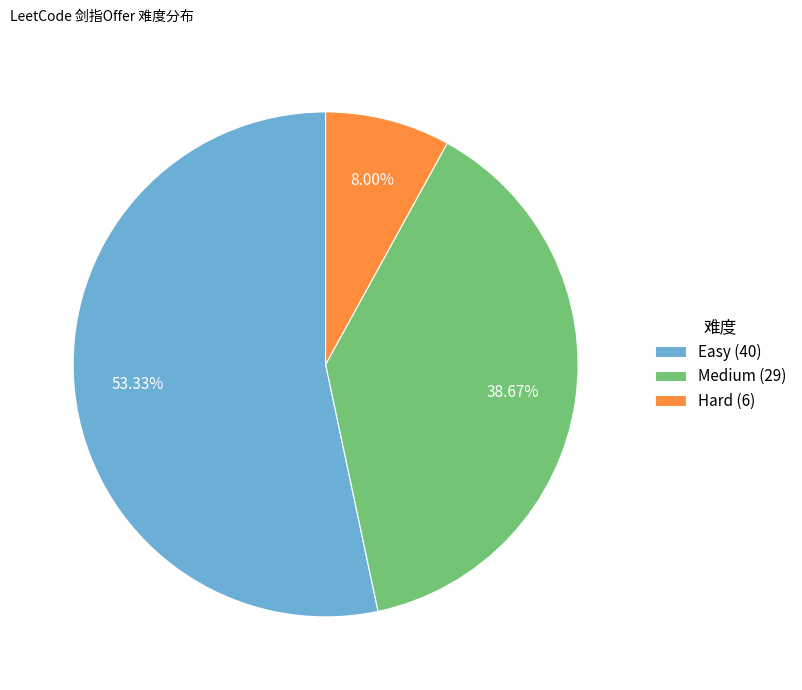

Count the number of slices in the pie.

3